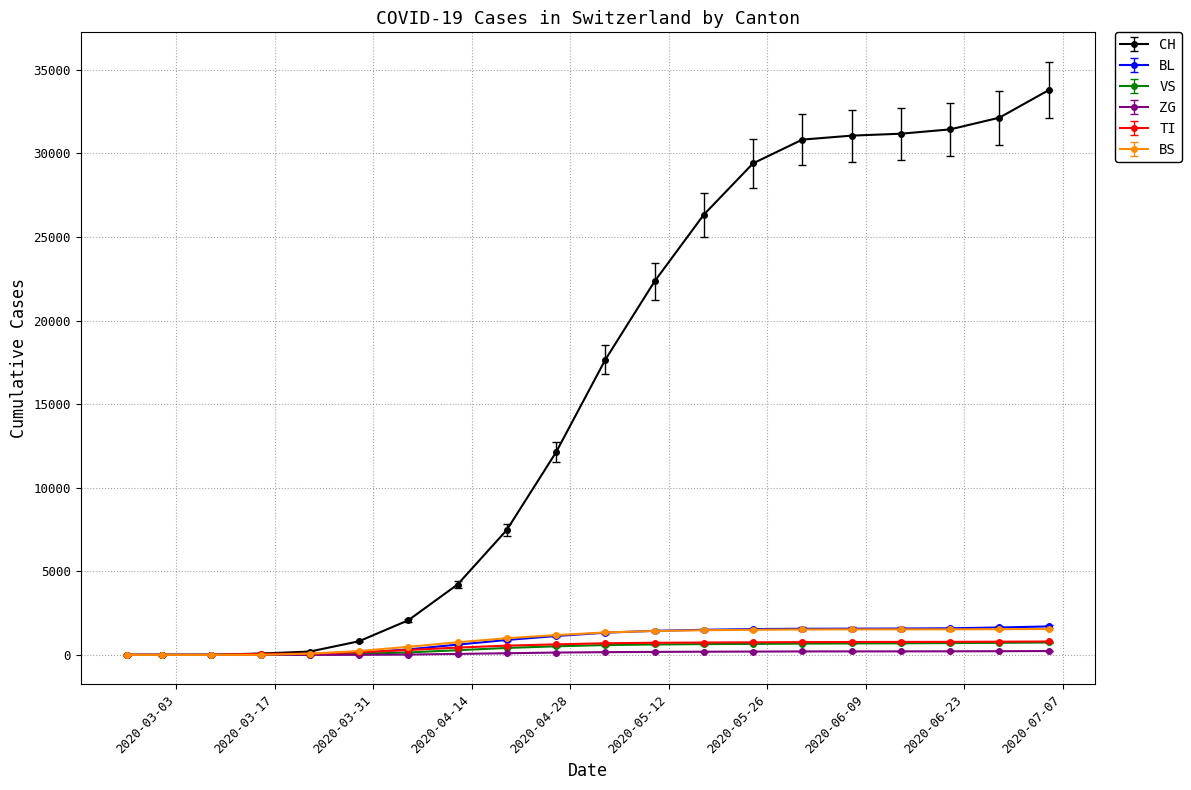

Which series has the widest spread of values?

CH